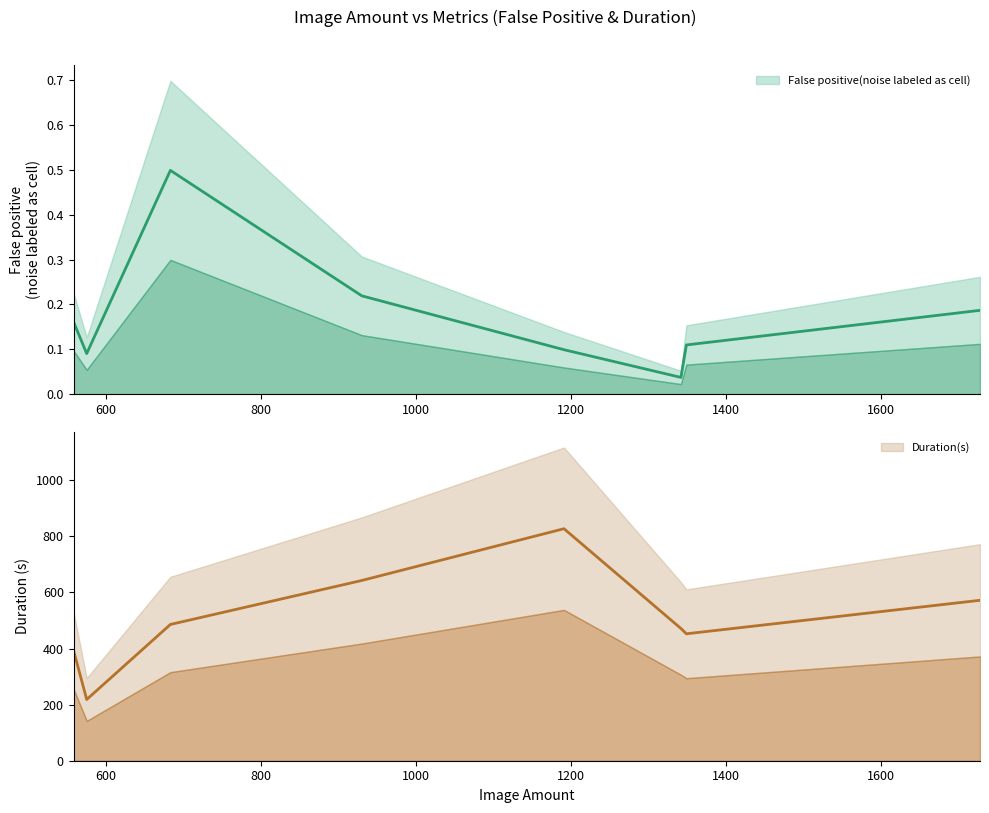

Is the value of False positive(noise labeled as cell) at 1342 greater than the value of Duration(s) at 1342?

No